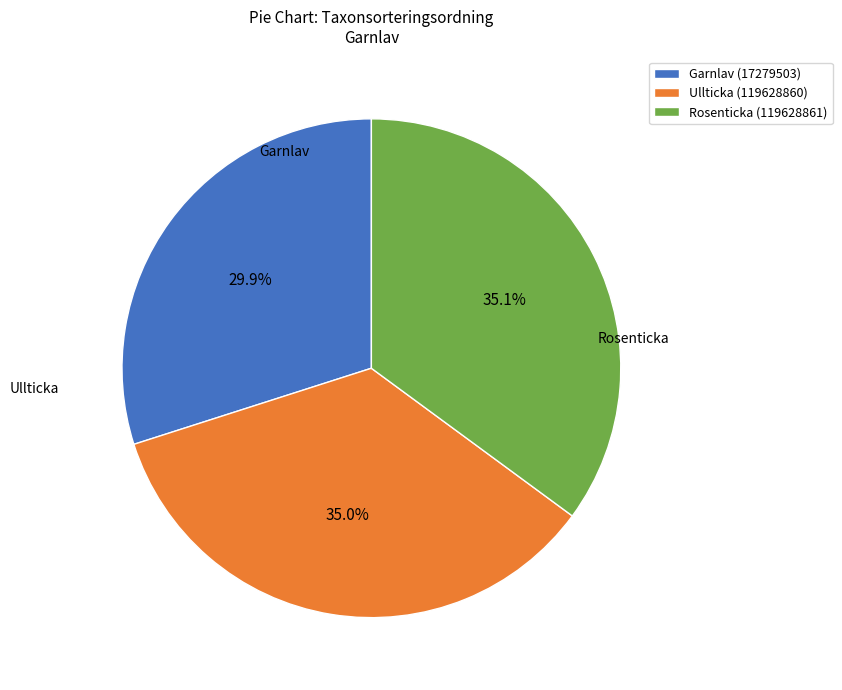

Which slice is the smallest?

Garnlav (17279503)